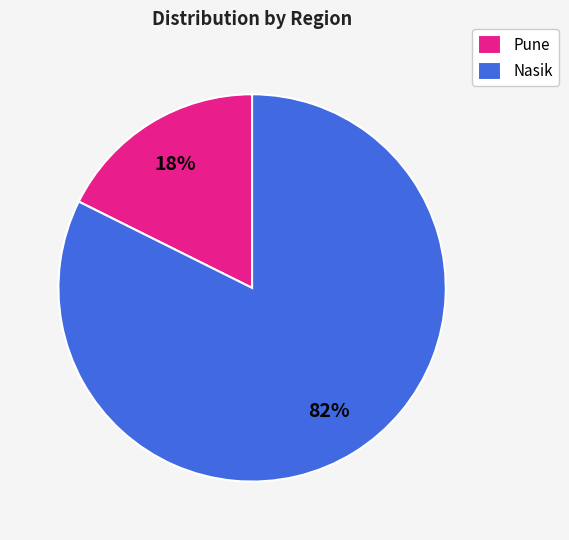

Rank the categories by value from highest to lowest.

Nasik, Pune